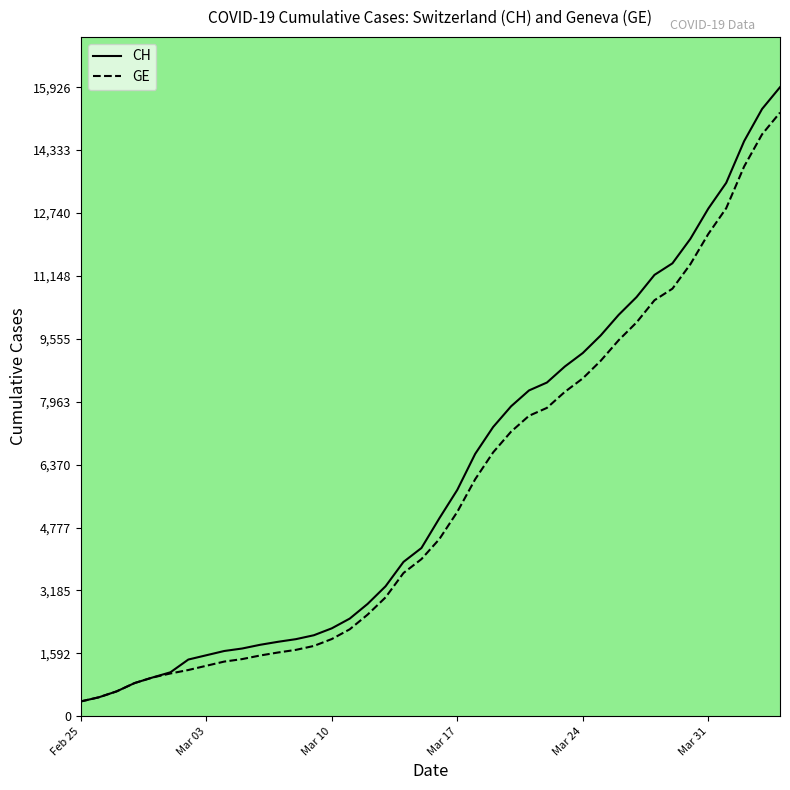

Which series has the widest spread of values?

CH